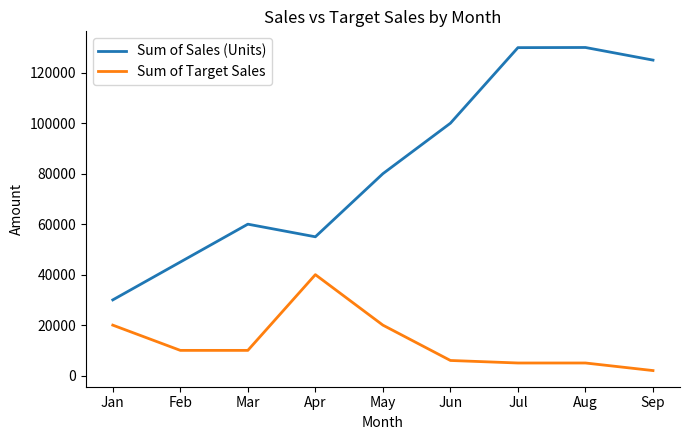

The value of Sum of Target Sales at Jan is 13488.1. True or false?

False